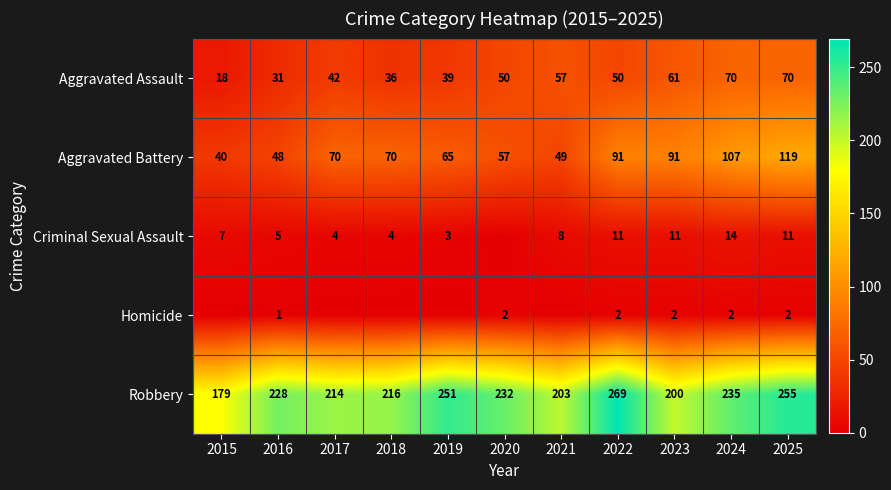

What is the maximum value shown in the chart?

269